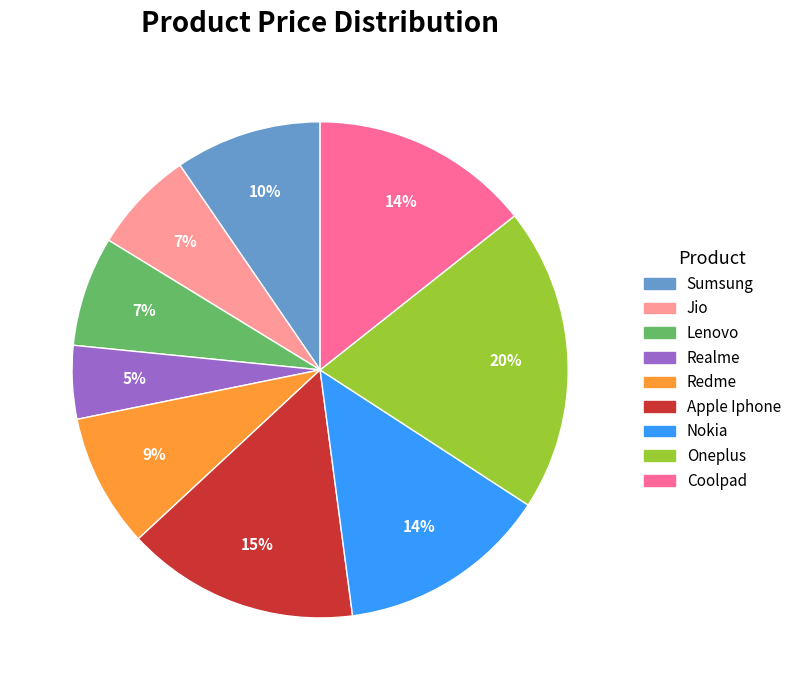

To the nearest percent, what is the difference between the Apple Iphone and Jio slice percentages?

8%